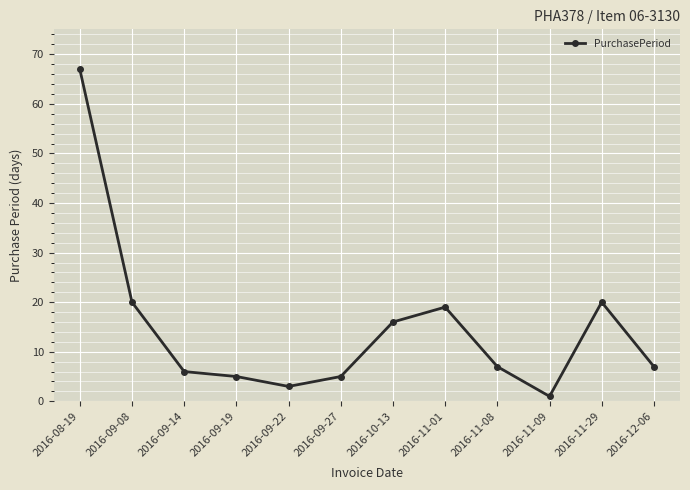

True or false: the data shows 3 at 2016-09-14.

False